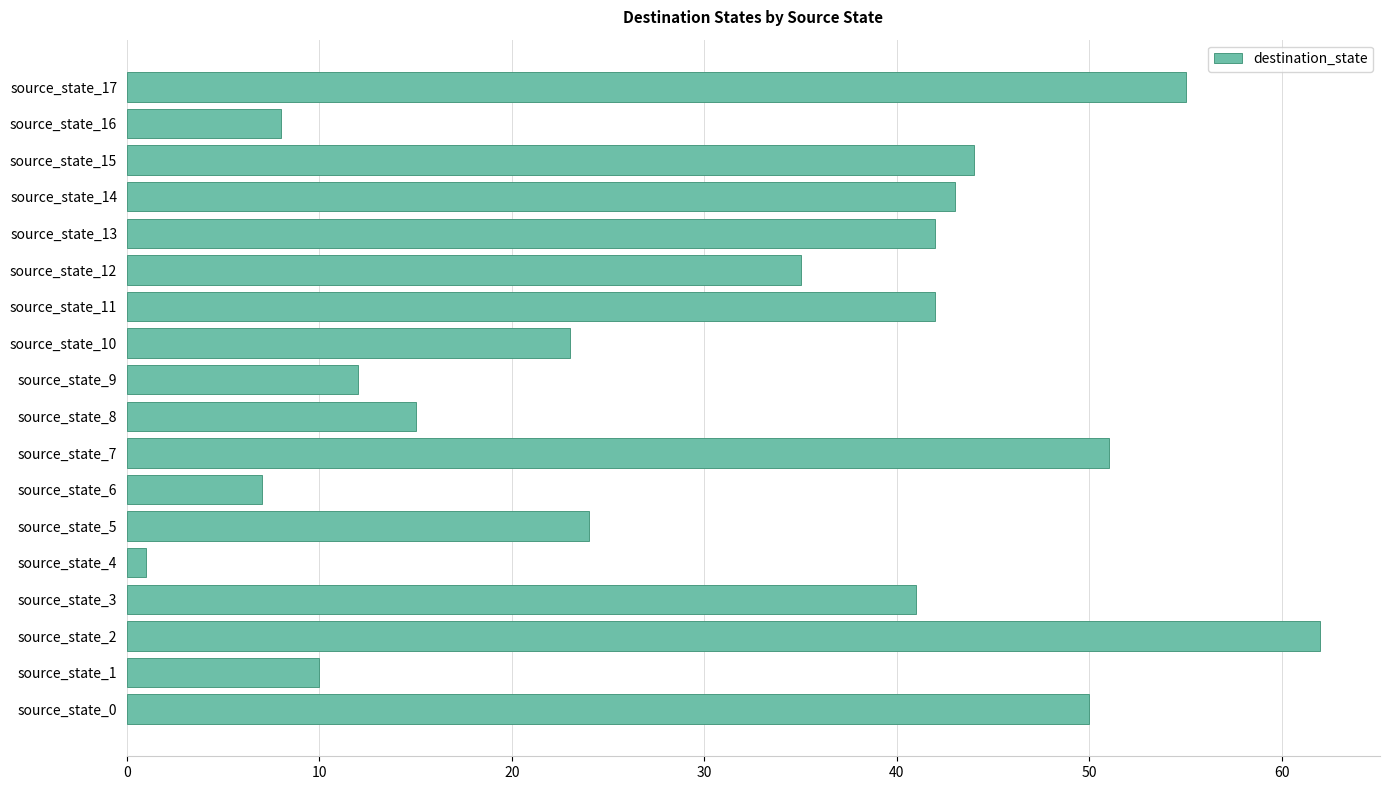

The chart shows a value of 6 at source_state_9. True or false?

False